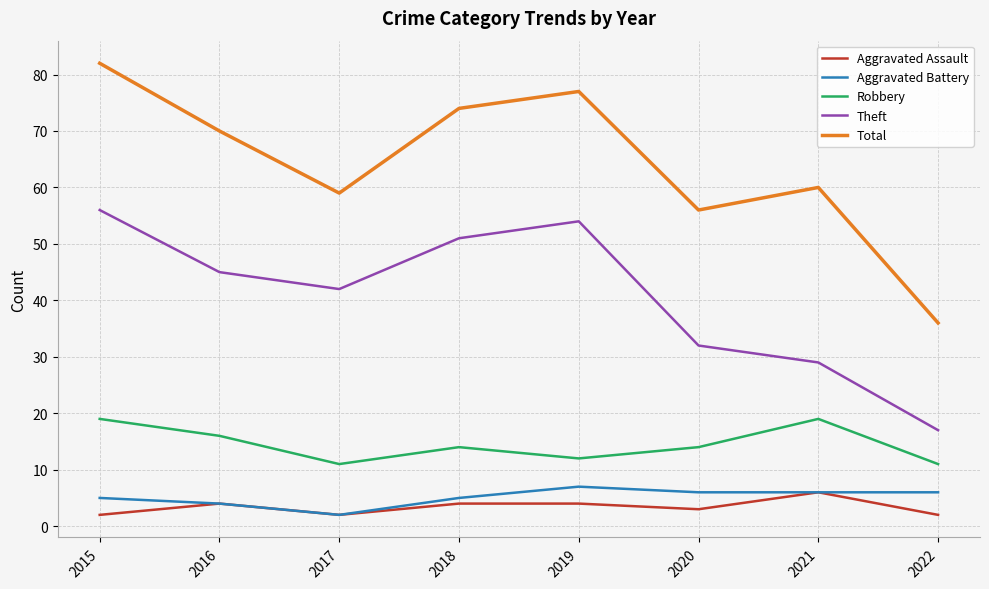

What are all the series names shown in the legend?

Aggravated Assault, Aggravated Battery, Robbery, Theft, Total